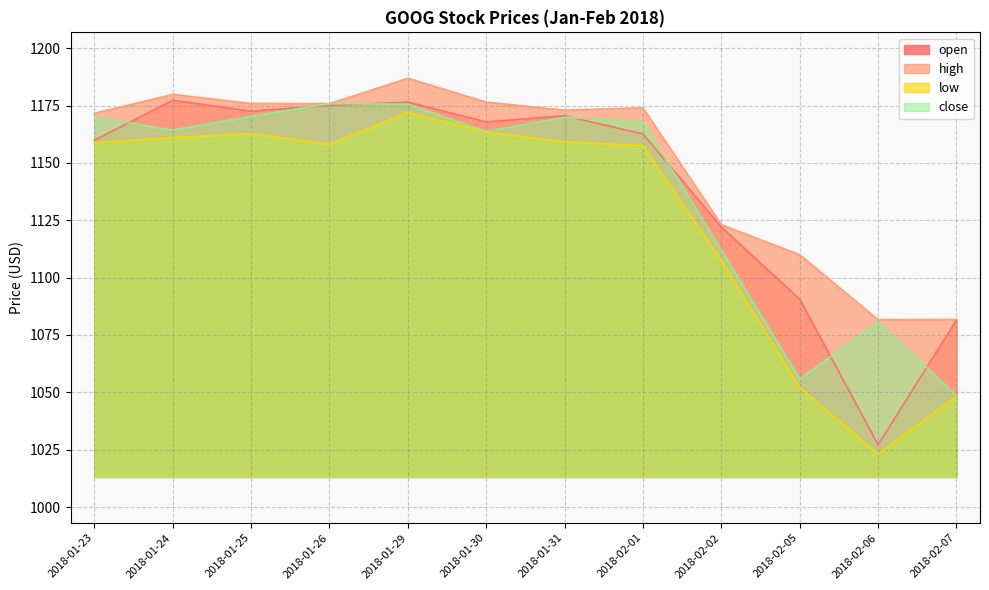

At 2018-01-23, list the series in order from smallest to largest.

low, open, close, high